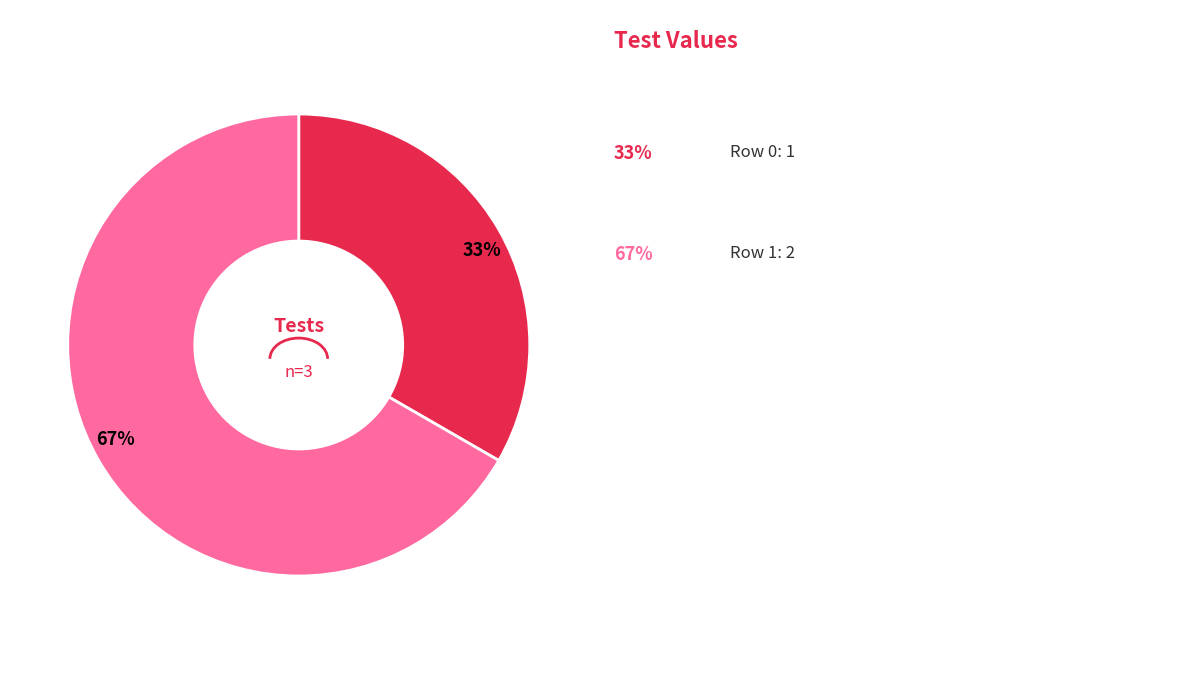

How many segments does this pie chart have?

2